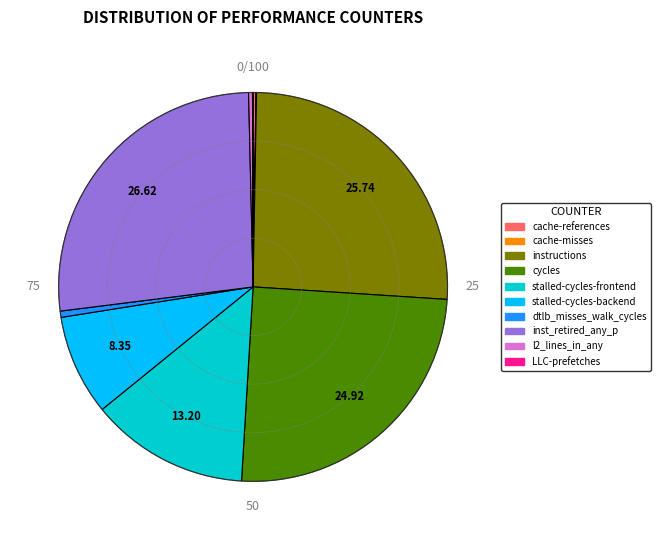

Which slice is the largest?

inst_retired_any_p